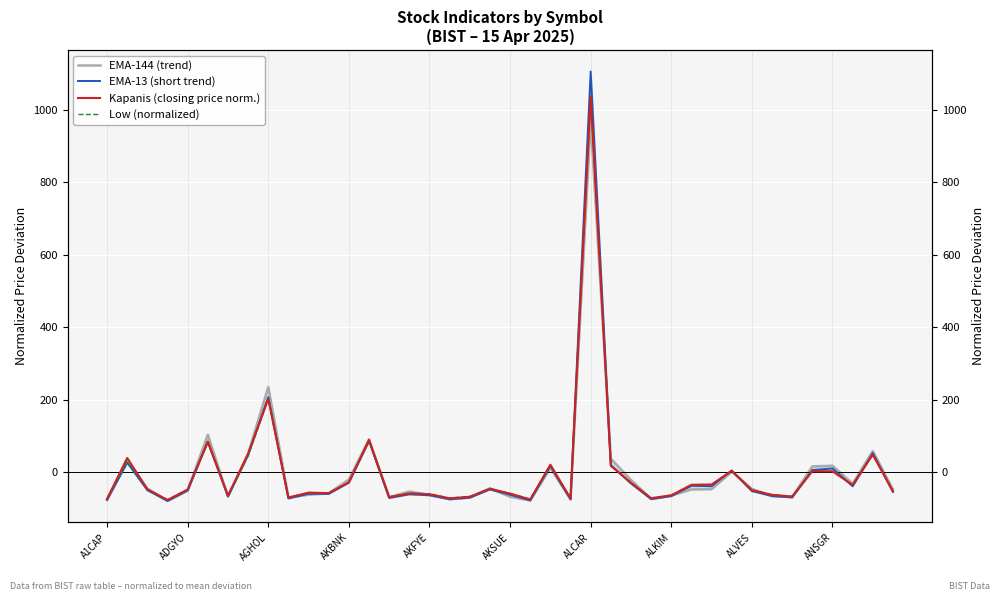

What is the minimum value shown in the chart?

-79.1